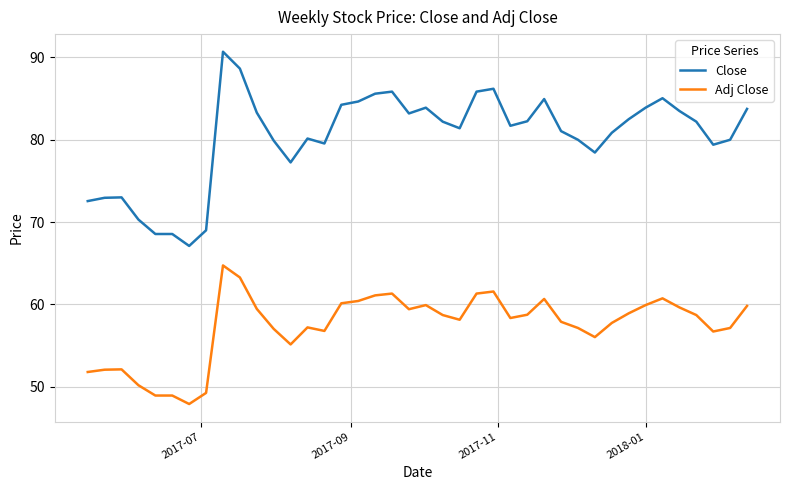

Which series has the largest total across all categories?

Close